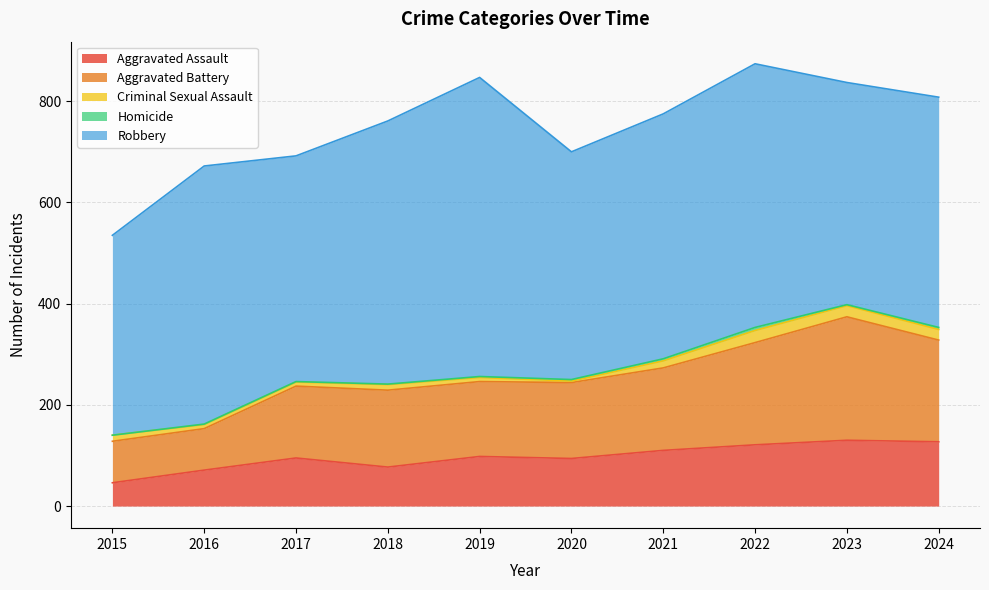

Reading left to right, what are all the values shown in this chart?

Aggravated Assault: 46	71	95	77	98	94	110	121	130	127
Aggravated Battery: 82	82	142	152	148	150	163	202	244	201
Criminal Sexual Assault: 12	8	8	11	8	3	14	24	22	21
Homicide: 0	1	1	1	2	3	4	6	2	4
Robbery: 395	510	446	520	591	450	484	521	439	455